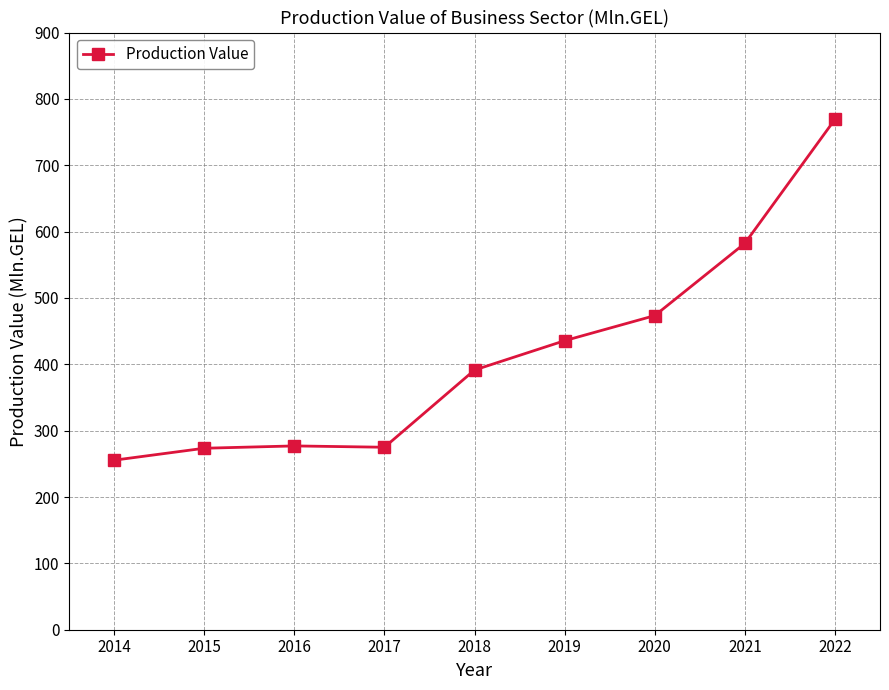

Between 2018 and 2022, which is larger?

2022